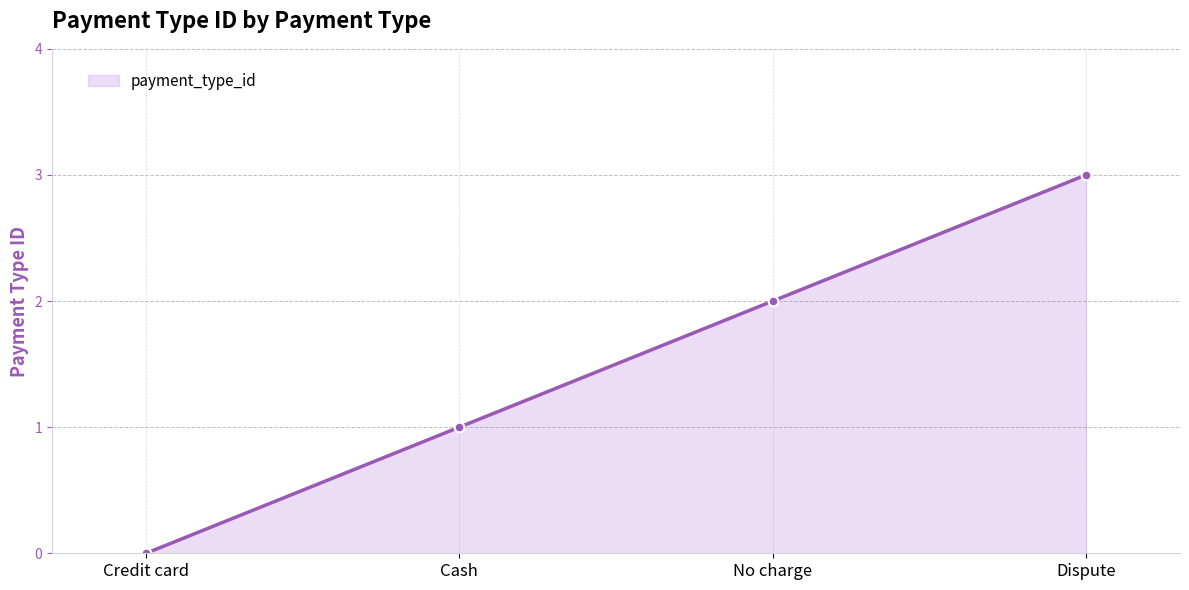

What is the average value?

2